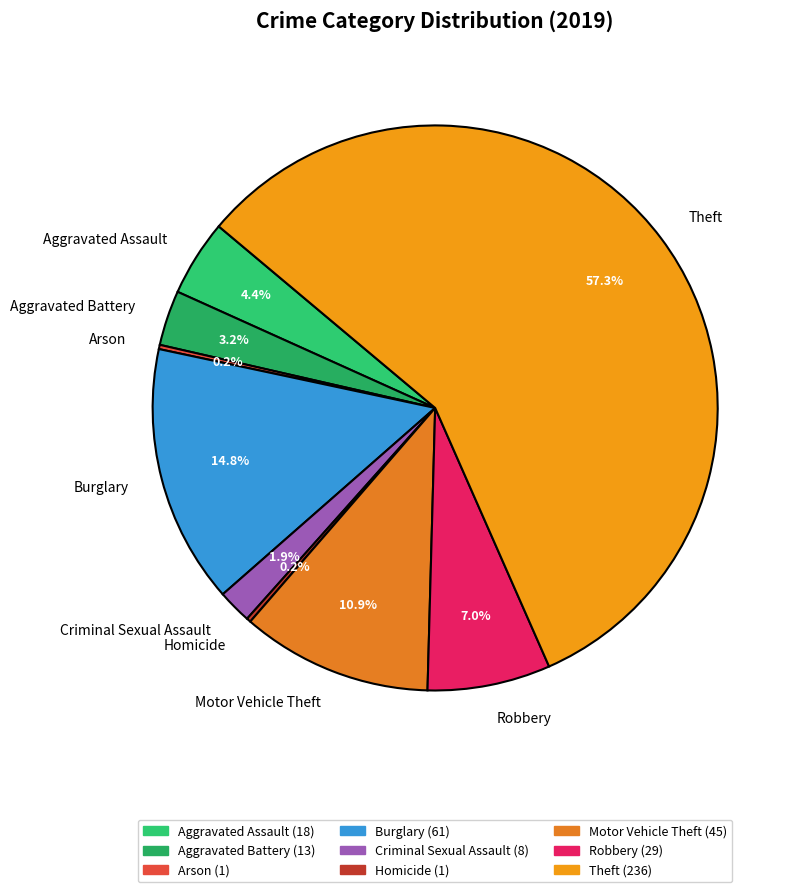

Does any single category account for the majority?

Yes